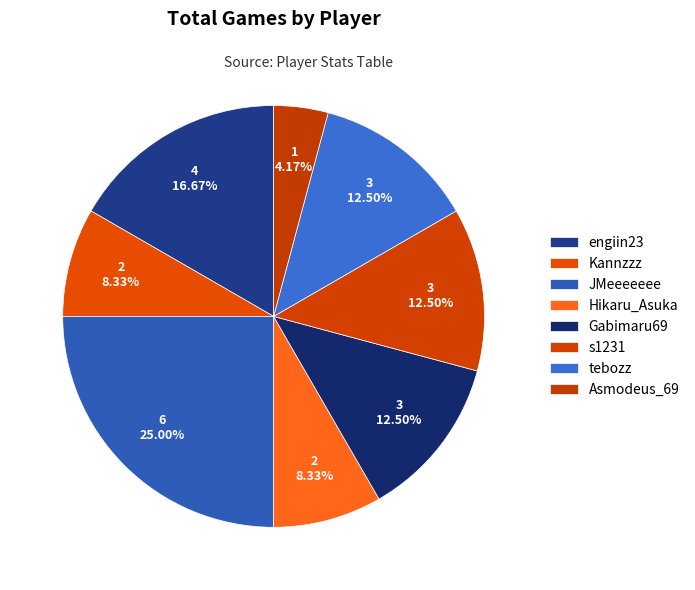

Do Kannzzz and Asmodeus_69 together represent more than half of the pie?

No